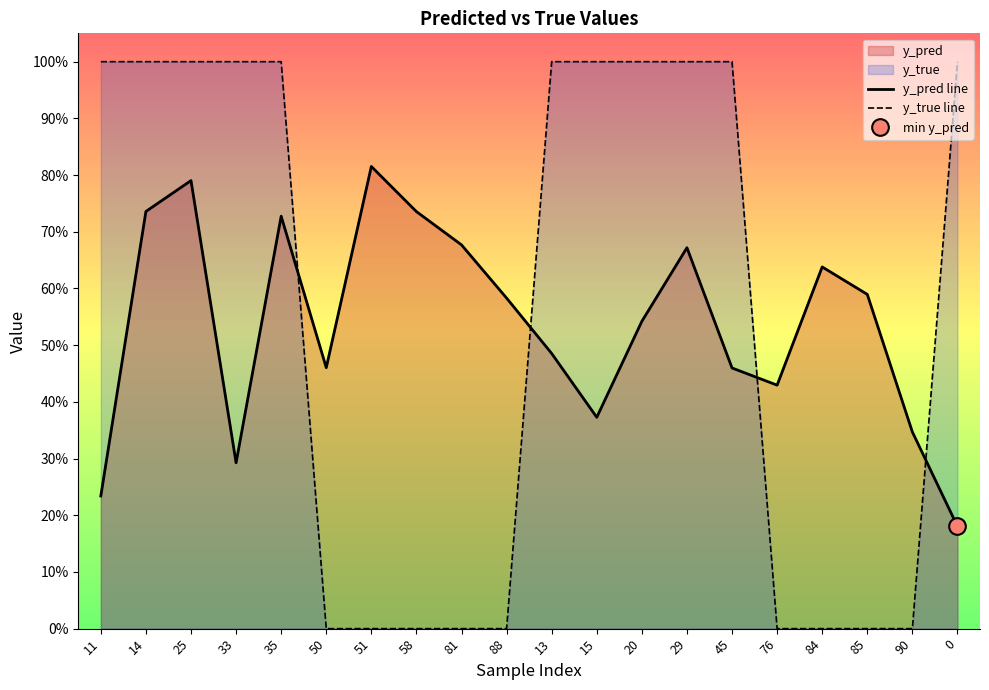

True or false: y_pred line and y_true line intersect in this chart.

True